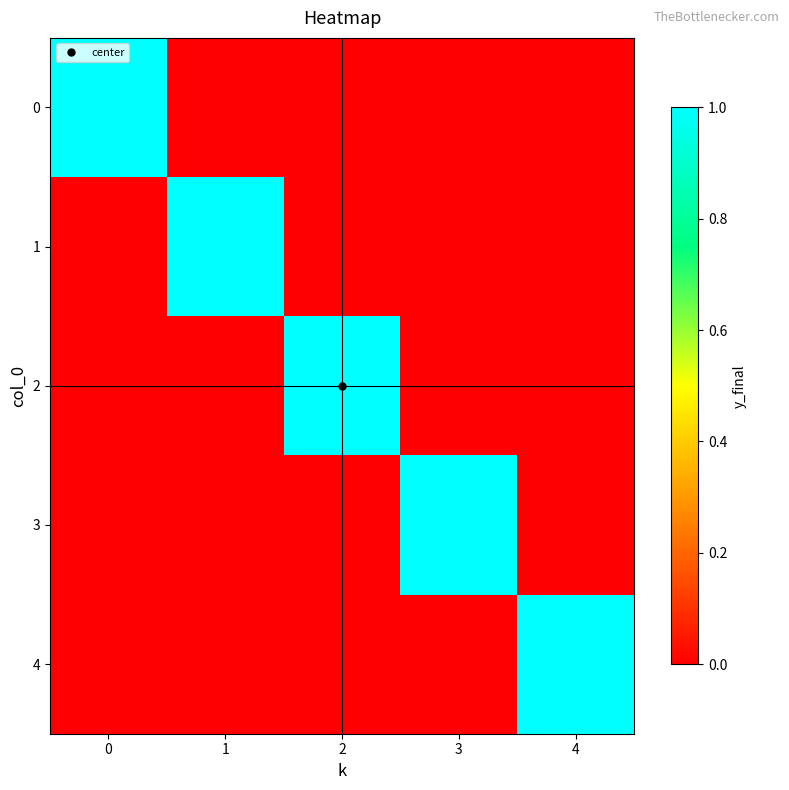

Reading left to right, list all the values displayed in this chart.

0: 0=1	1=0	2=0	3=0	4=0
1: 0=0	1=1	2=0	3=0	4=0
2: 0=0	1=0	2=1	3=0	4=0
3: 0=0	1=0	2=0	3=1	4=0
4: 0=0	1=0	2=0	3=0	4=1